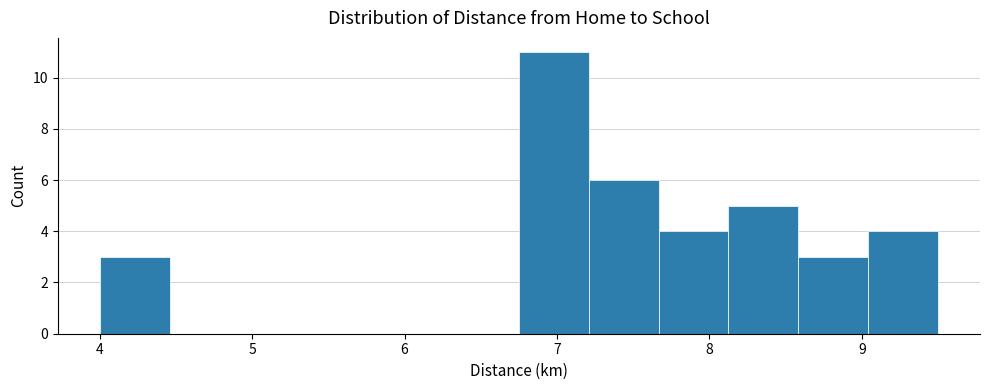

Reading left to right, transcribe this chart: for each bar, give the range it covers on the x-axis and its height. Neither the bar edges nor the heights are printed on the chart, so give them approximately, as read against the axes.

4.0 to 4.5: 3
4.5 to 4.9: 0
4.9 to 5.4: 0
5.4 to 5.8: 0
5.8 to 6.3: 0
6.3 to 6.8: 0
6.8 to 7.2: 11
7.2 to 7.7: 6
7.7 to 8.1: 4
8.1 to 8.6: 5
8.6 to 9.0: 3
9.0 to 9.5: 4